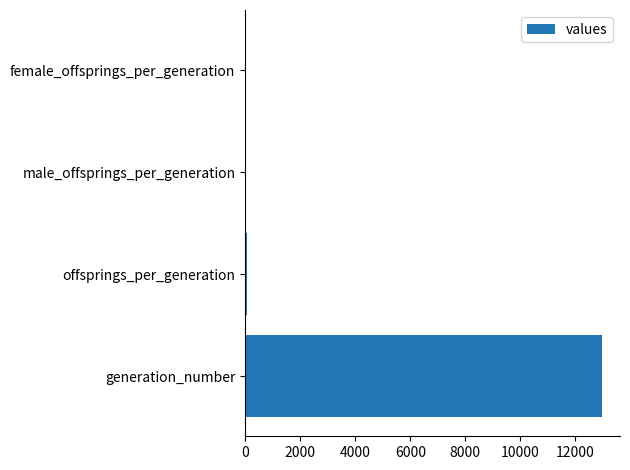

Between generation_number and male_offsprings_per_generation, which is larger?

generation_number